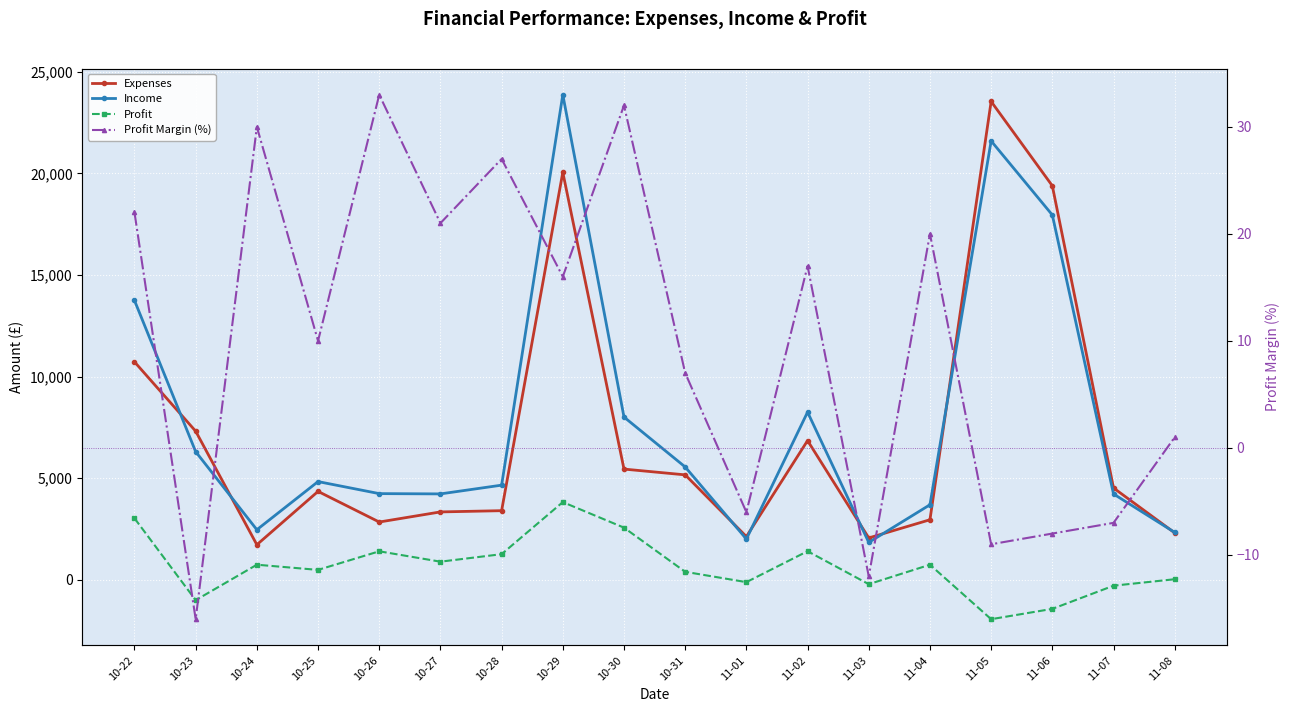

True or false: Expenses has more than 0 points higher than both neighbors.

True